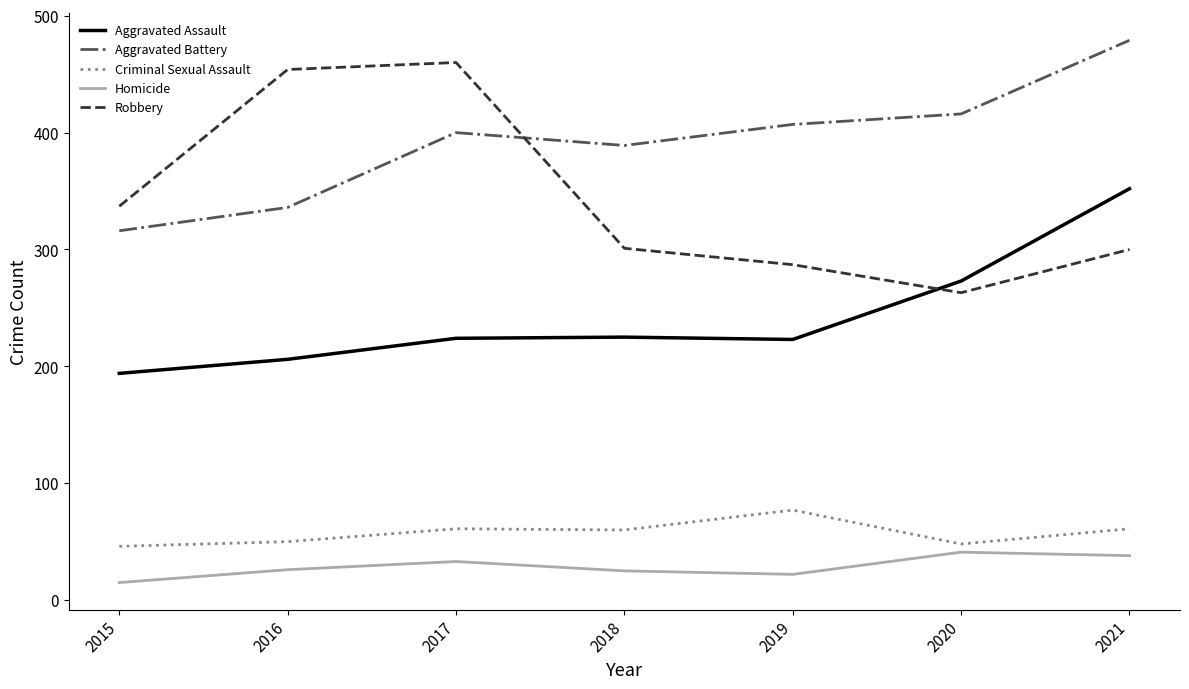

Which series has the largest total across all categories?

Aggravated Battery